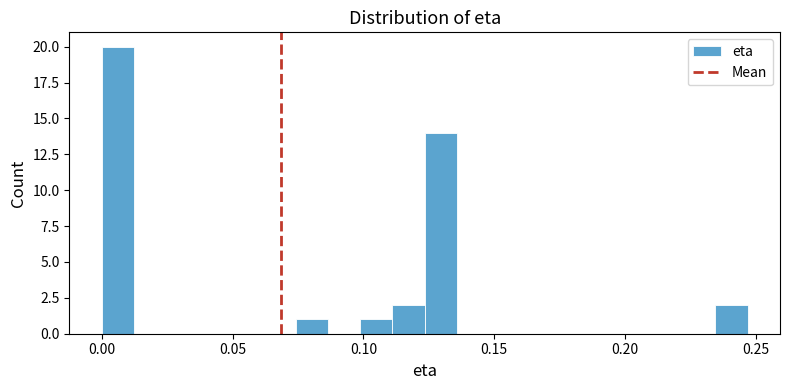

Read against the x-axis, roughly where is the centre of the tallest bar?

0.005